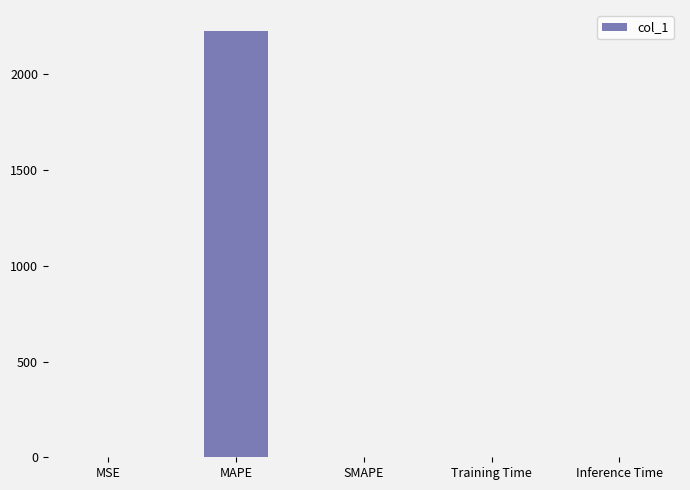

True or false: the data shows 0.9 at Inference Time.

True